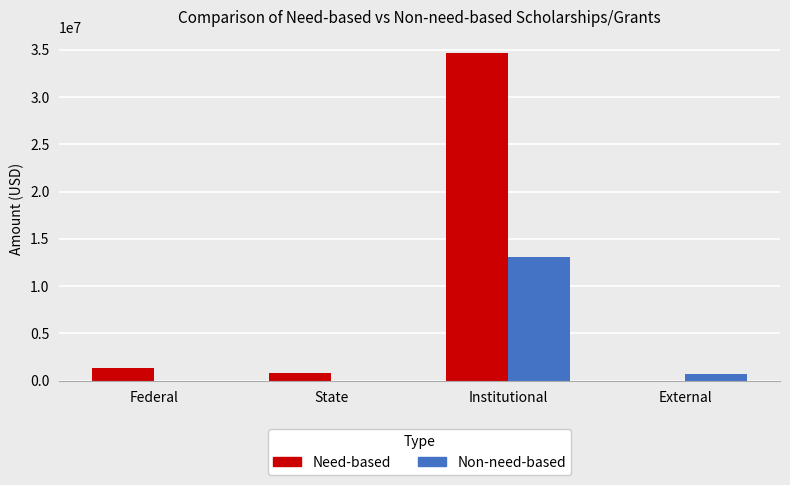

Between State and Institutional, which series saw the biggest shift?

Need-based